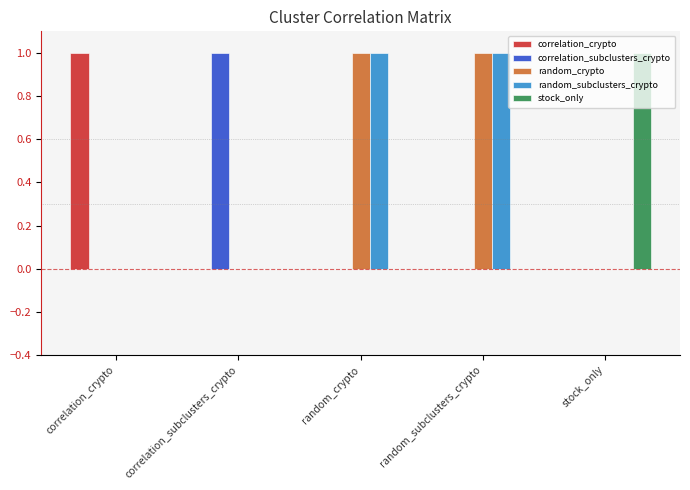

The value of correlation_crypto at stock_only is 0. True or false?

True